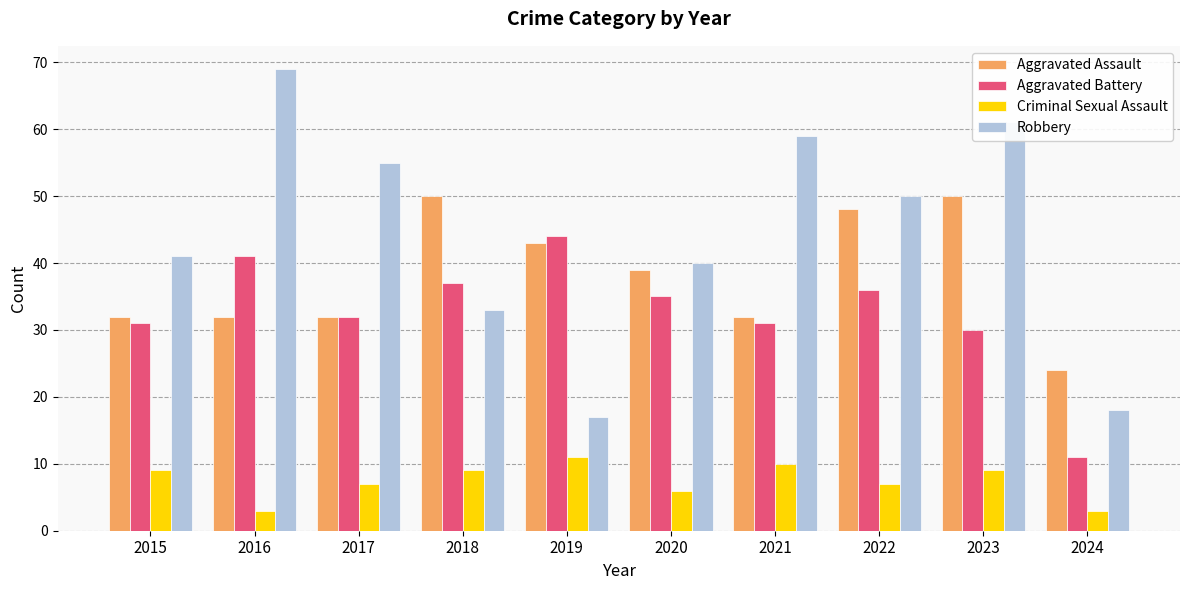

What is the difference between the Criminal Sexual Assault values at 2024 and 2020?

3